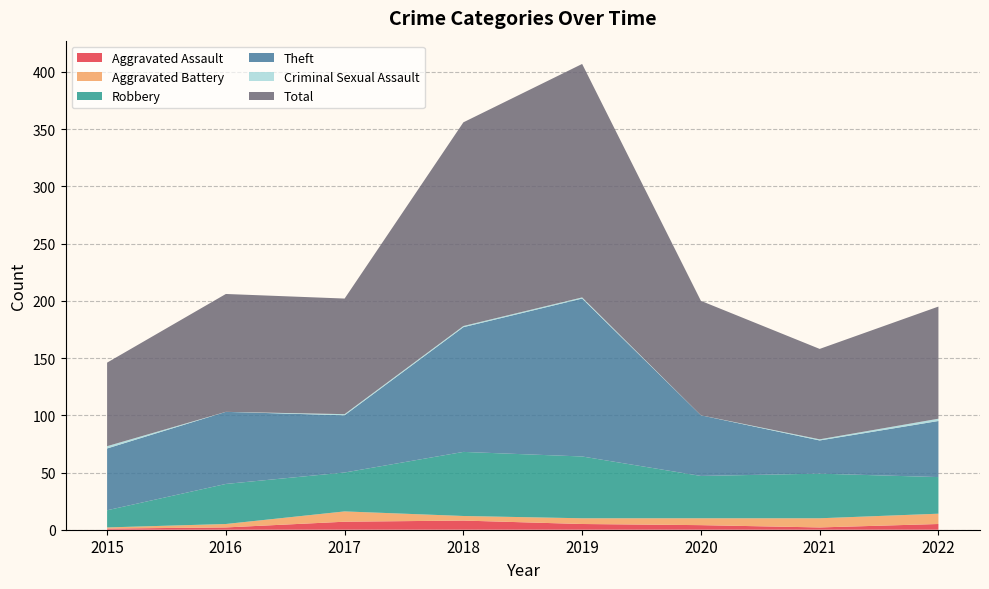

Reading left to right, what are all the values shown in this chart?

Aggravated Assault: 1	2	7	8	5	4	2	5
Aggravated Battery: 1	3	9	4	5	6	8	9
Robbery: 15	35	34	56	54	37	39	32
Theft: 54	63	50	109	138	53	29	49
Criminal Sexual Assault: 2	0	1	1	1	0	1	2
Total: 73	103	101	178	204	100	79	98